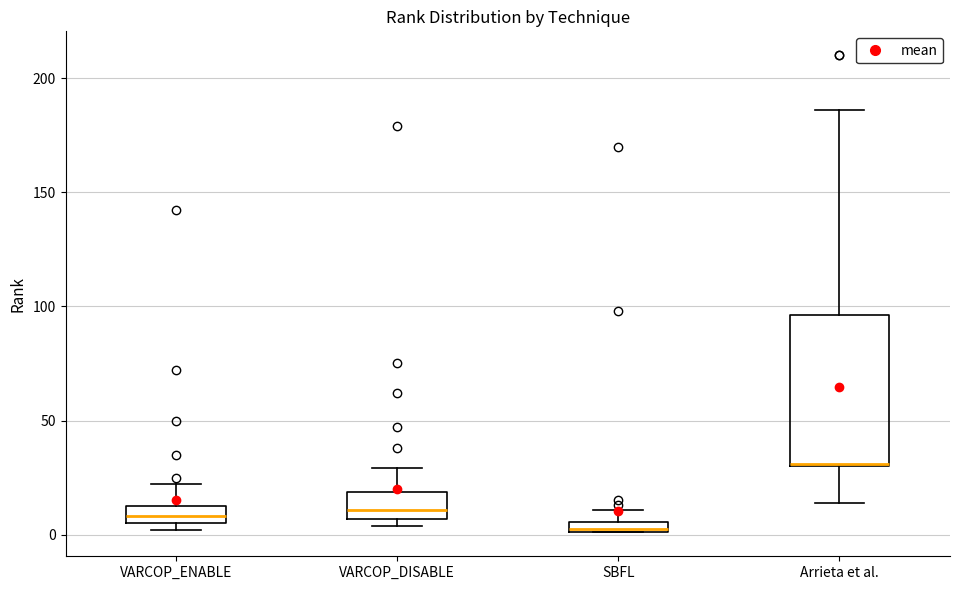

Which box is the tallest, from its lower edge to its upper edge?

Arrieta et al.